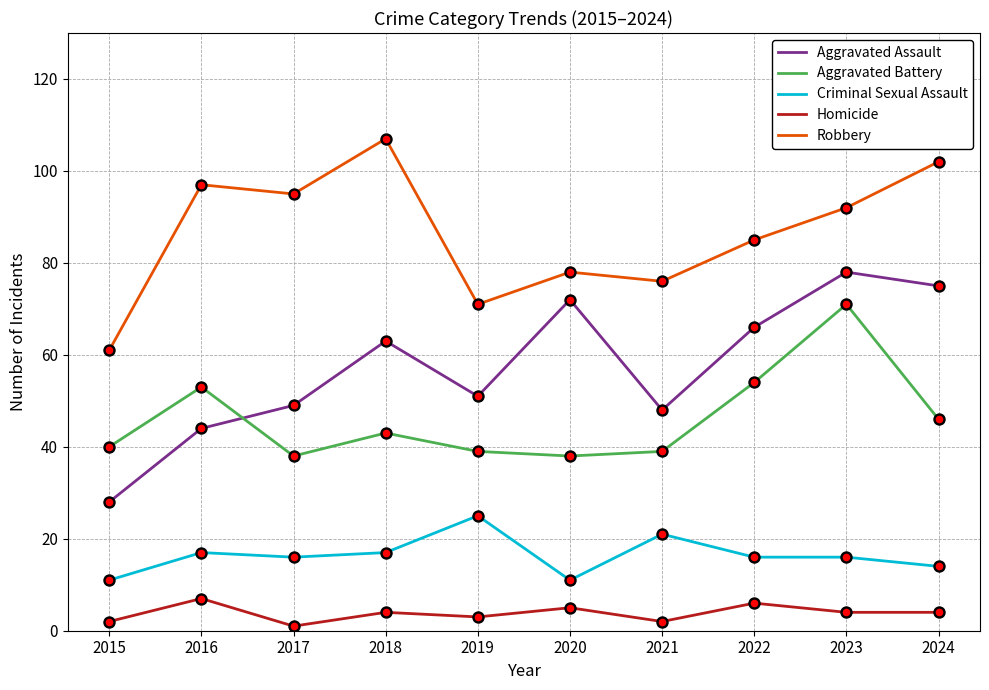

What is the spread (max minus min) of values at 2023?

88